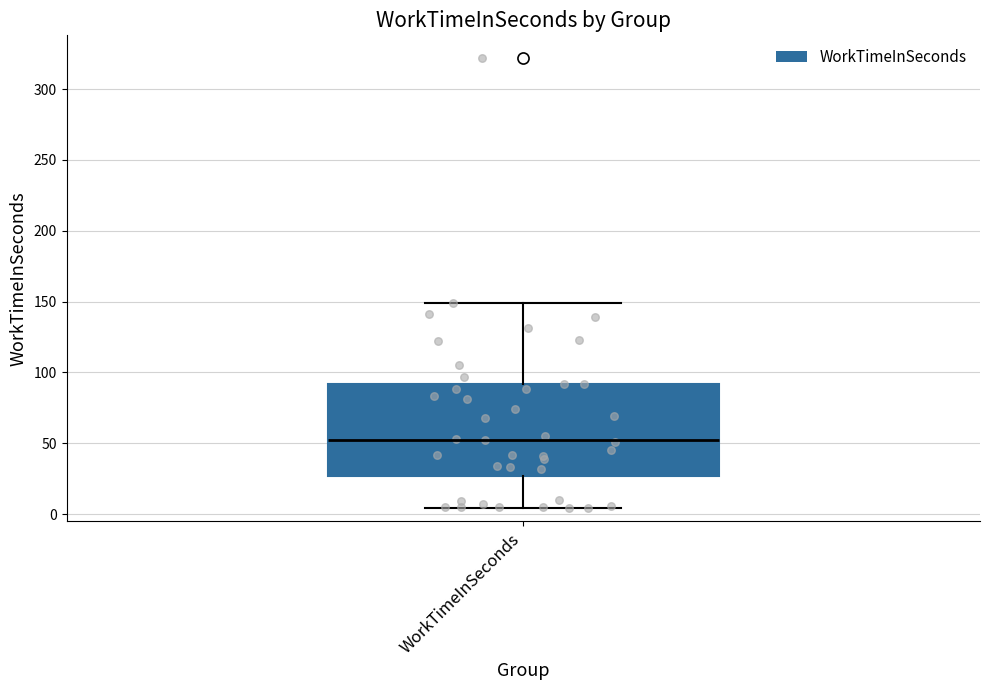

Transcribe this box plot: give where the median line is, the range the box spans, and where the two whiskers end, as read against the y-axis. The values are not printed on the chart, so give them approximately, as read against the axis.

median 55, box 25 to 90, whiskers 5 to 150